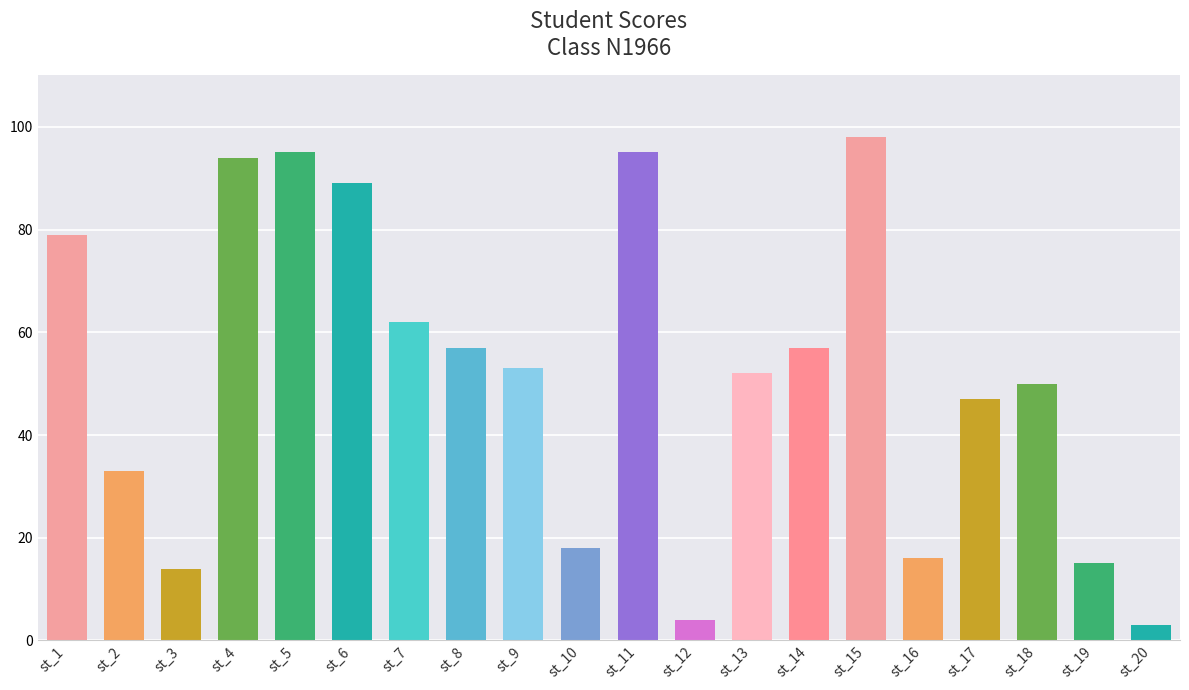

What is the difference between the values at st_1 and st_10?

61